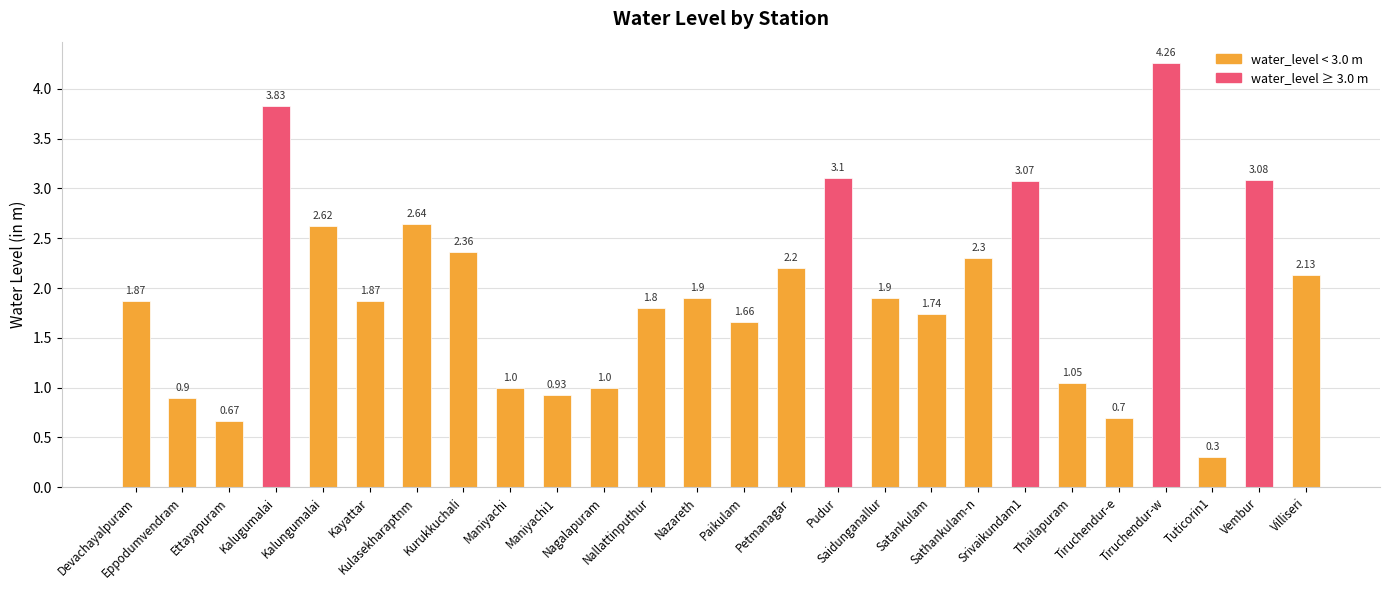

Where does the data first go above 1?

Devachayalpuram